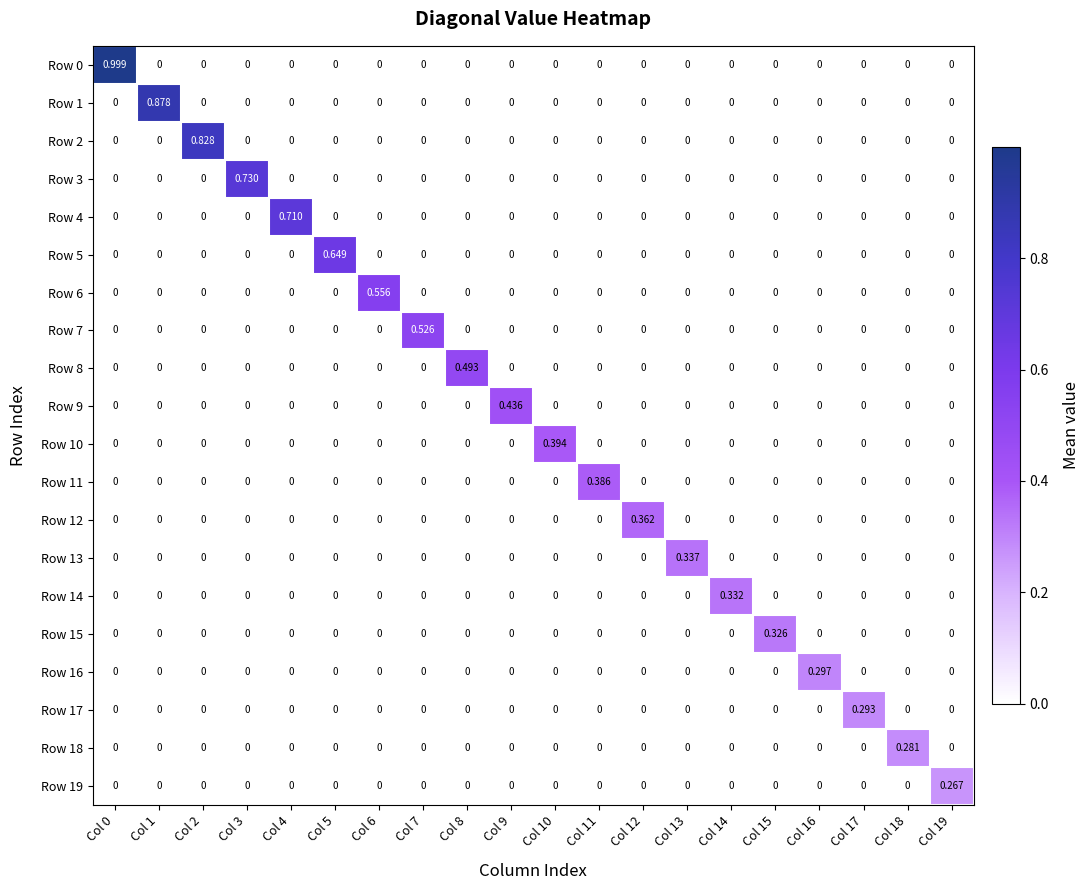

How many categories are shown in the chart?

20